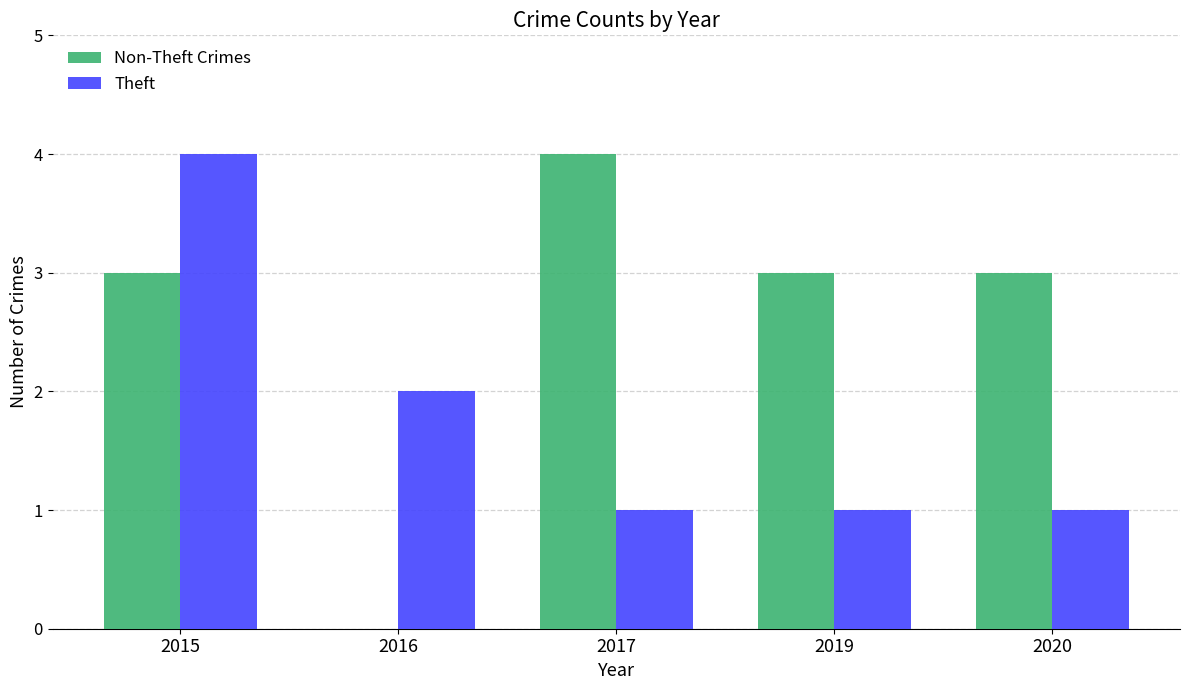

What is the greatest value displayed?

4